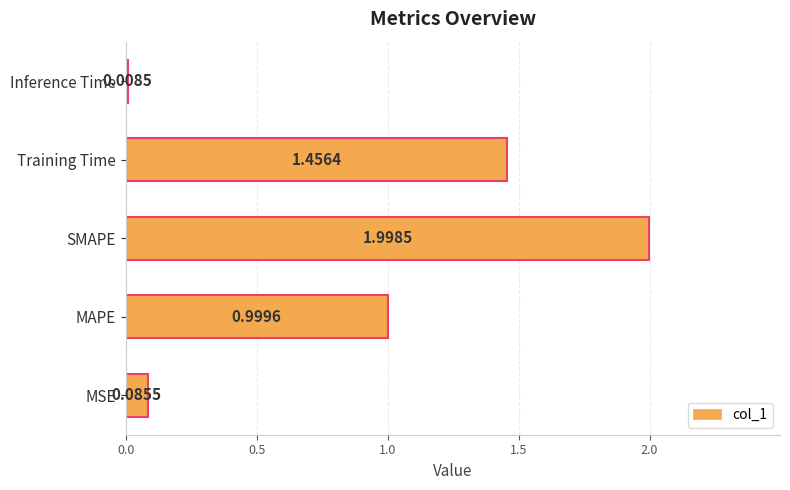

What is the difference between the values at SMAPE and MAPE?

1.0